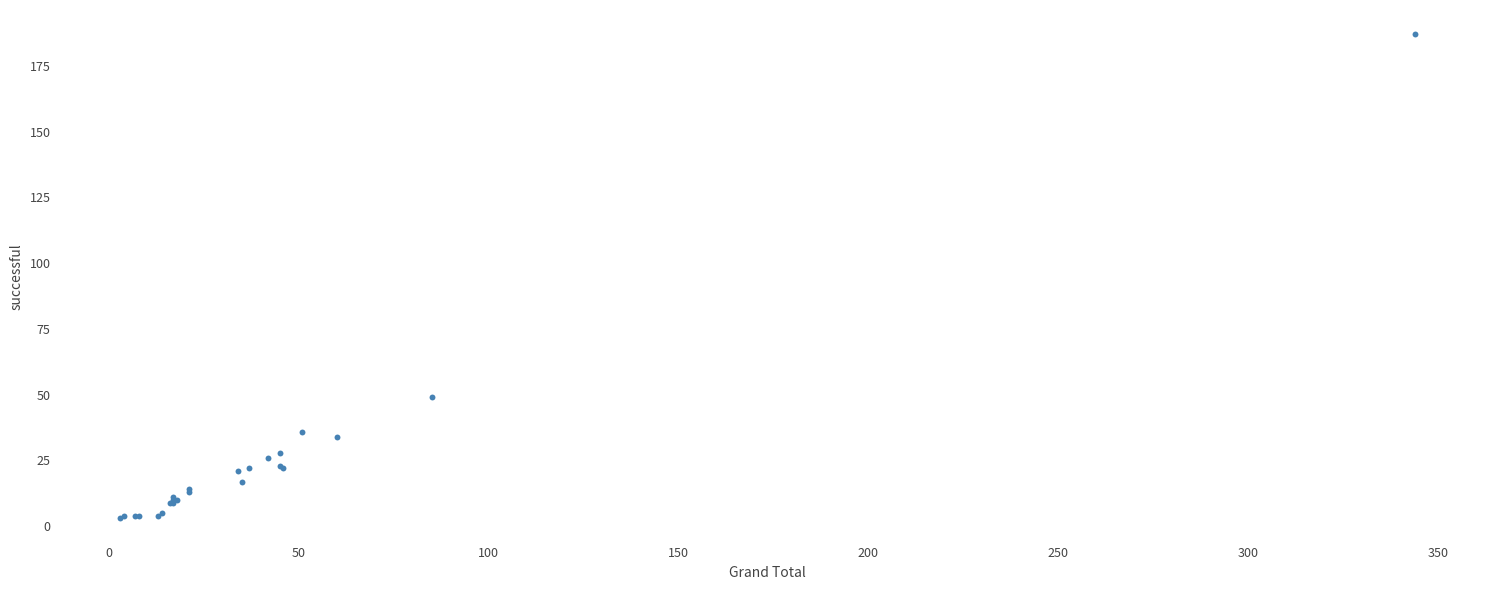

What Y value in the scatter plot is closest to 95?

49